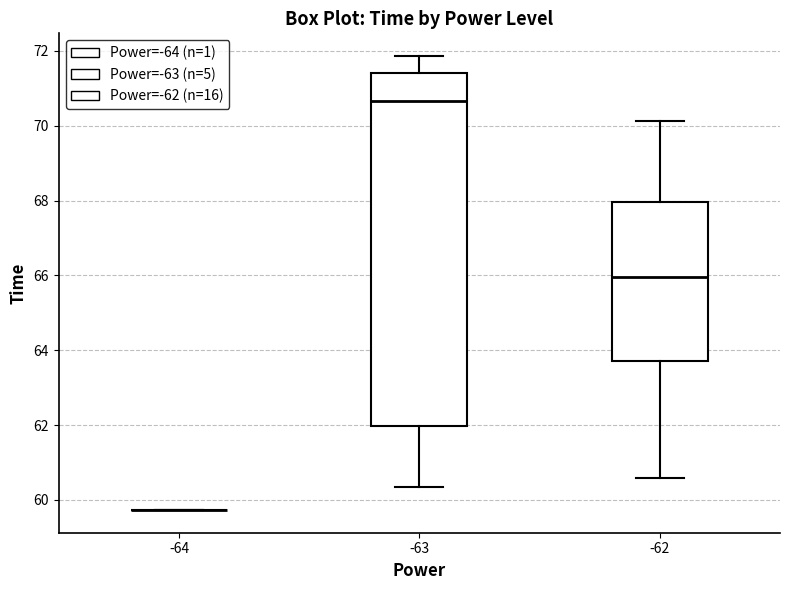

Reading left to right, read every box against the y-axis: the position of its median line, the range the box covers, and the ends of its whiskers. The values are not printed on the chart, so give them approximately, as read against the axis.

-64: box collapsed to a line at 59.8, whiskers 59.8 to 59.8
-63: median 70.6, box 62.0 to 71.4, whiskers 60.4 to 71.8
-62: median 66.0, box 63.8 to 68.0, whiskers 60.6 to 70.2